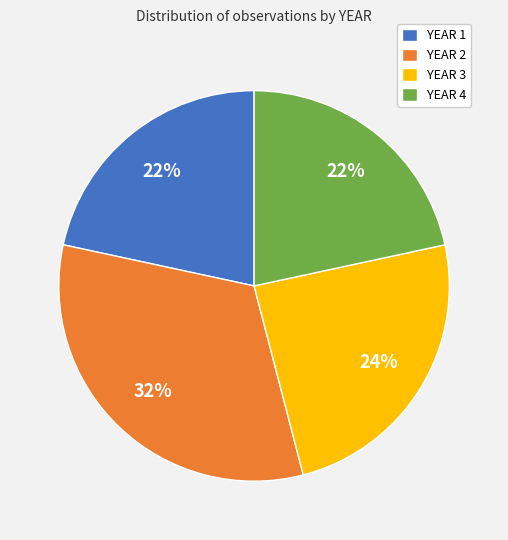

Combined, do YEAR 3 and YEAR 2 account for over 50%?

Yes